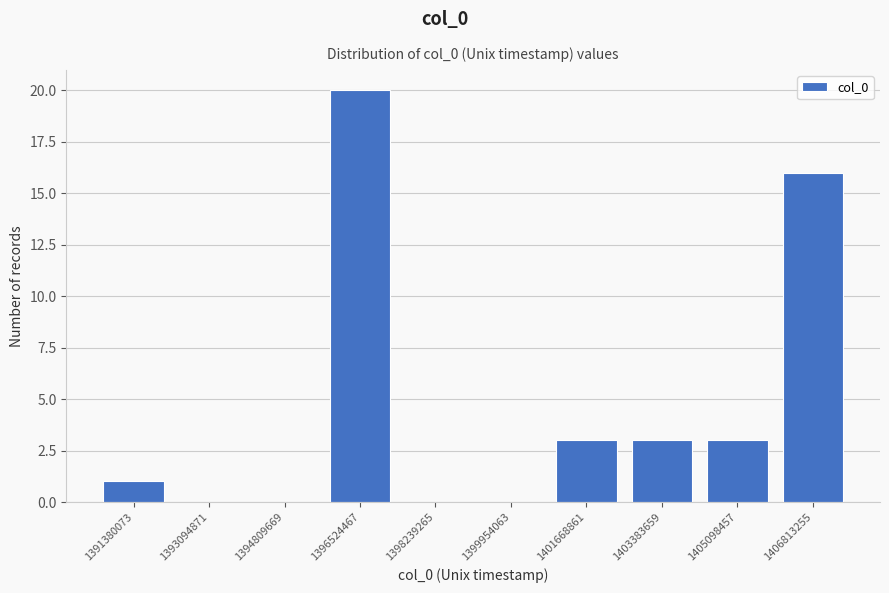

Reading right to left, extract all data points from this chart.

1406813255=16	1405098457=3	1403383659=3	1401668861=3	1399954063=0	1398239265=0	1396524467=20	1394809669=0	1393094871=0	1391380073=1